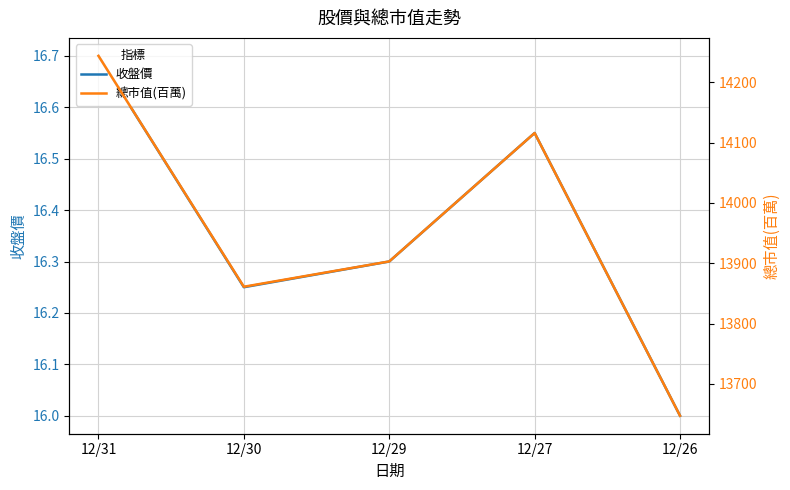

Rank the series at 12/29 from highest to lowest value.

總市值(百萬), 收盤價